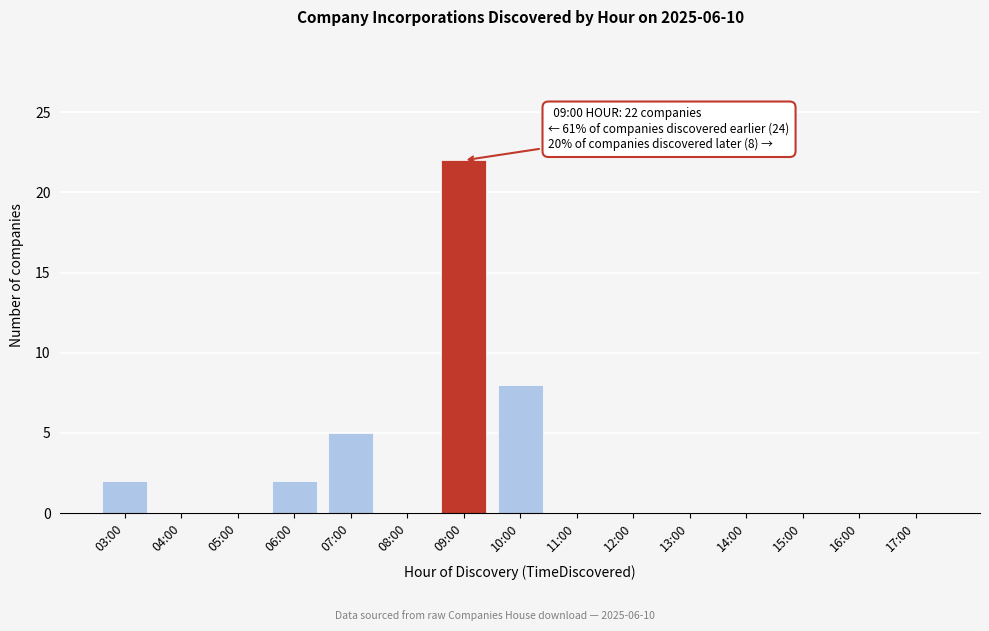

Reading right to left, transcribe all the data shown in this chart.

17:00=0	16:00=0	15:00=0	14:00=0	13:00=0	12:00=0	11:00=0	10:00=8	09:00=22	08:00=0	07:00=5	06:00=2	05:00=0	04:00=0	03:00=2